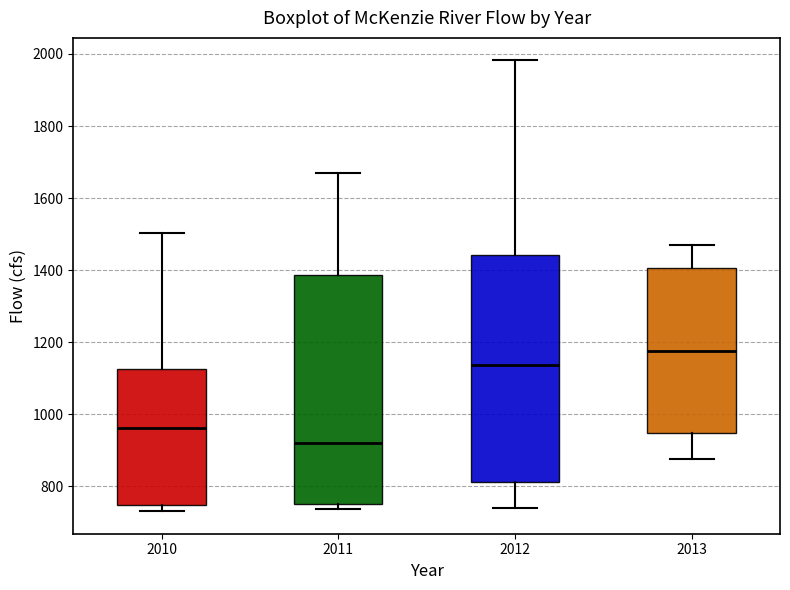

Where does the median line of the box at x = 2012 sit on the y-axis? The values are not printed on the chart, so give them approximately, as read against the axis.

1140